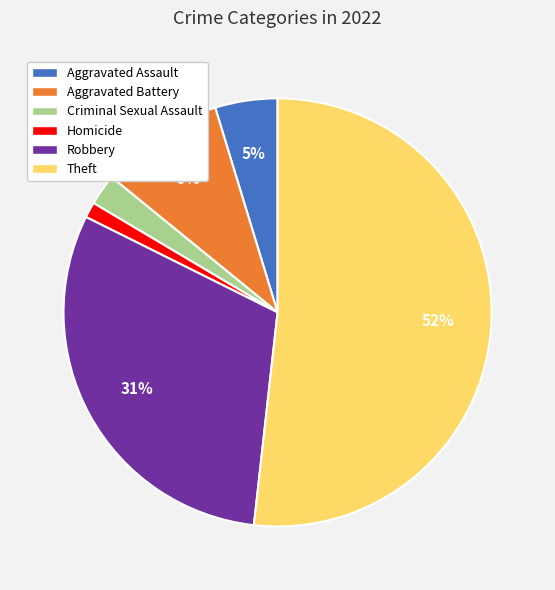

How many segments does this pie chart have?

6